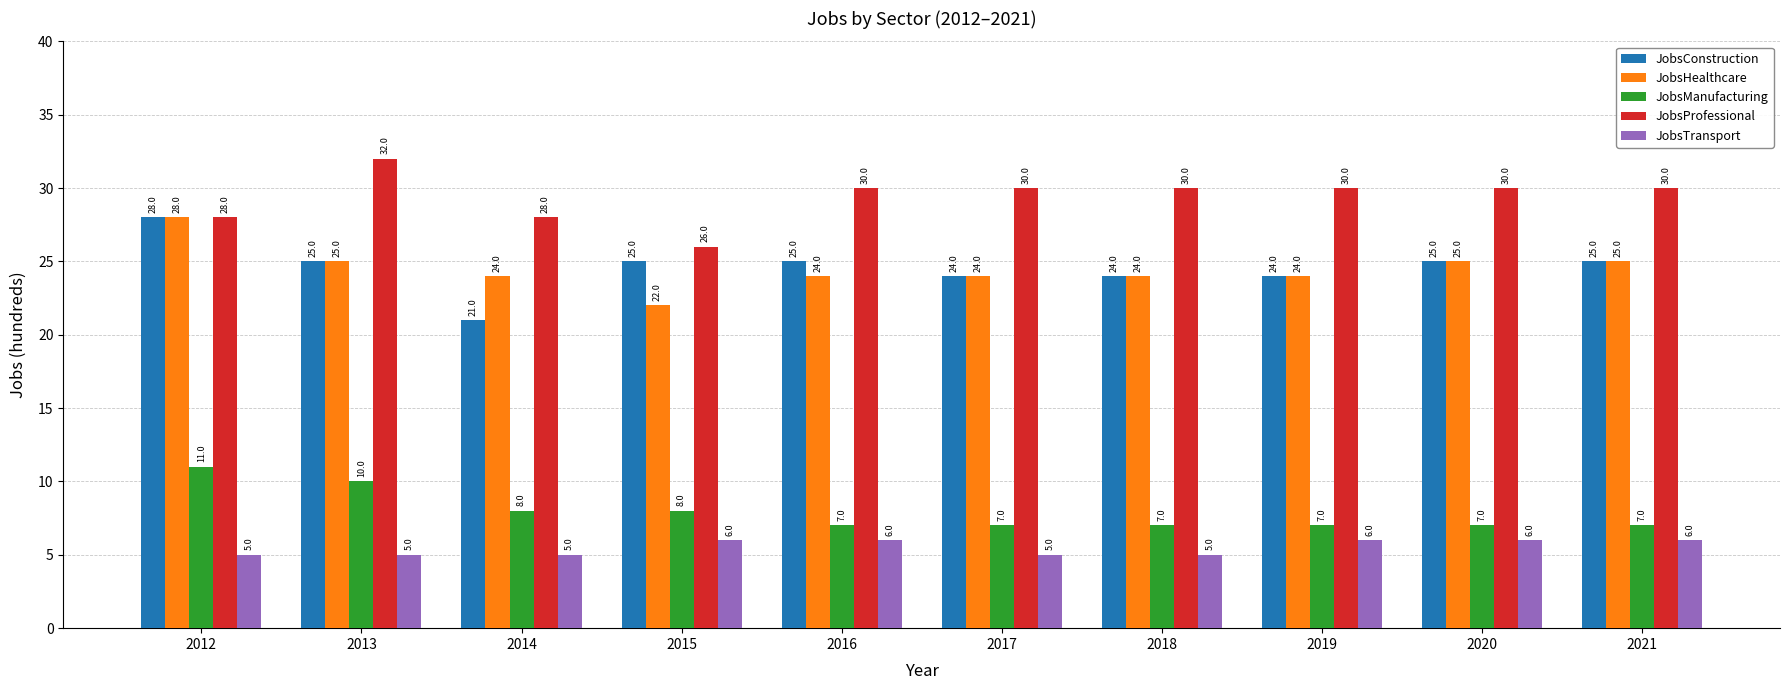

Is the value of JobsManufacturing at 2018 greater than the value of JobsTransport at 2014?

Yes